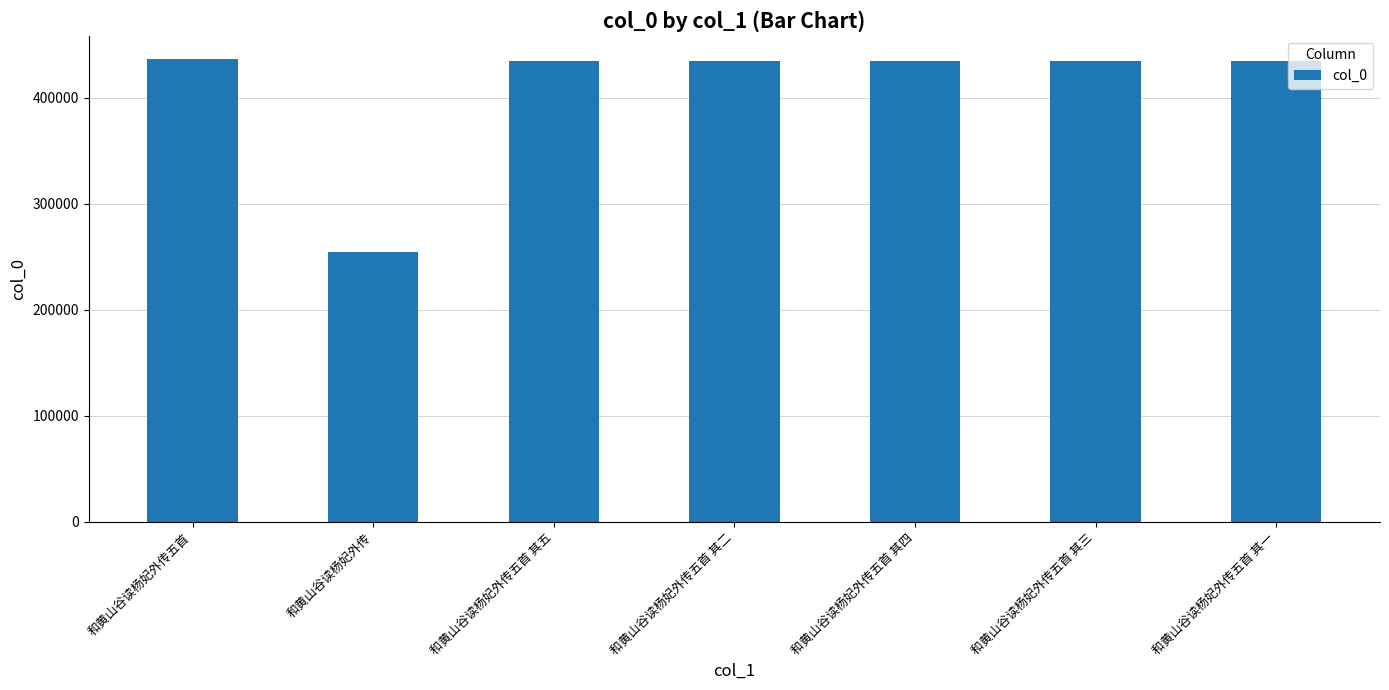

What is the minimum value shown in the chart?

254646